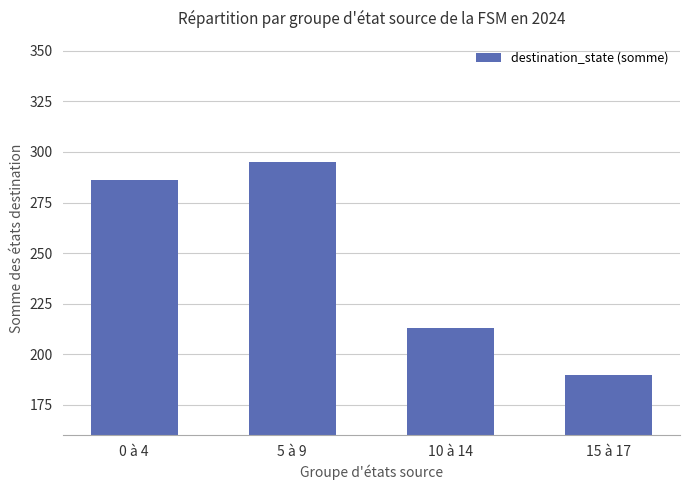

What is the change in value from 5 à 9 to 15 à 17?

-105